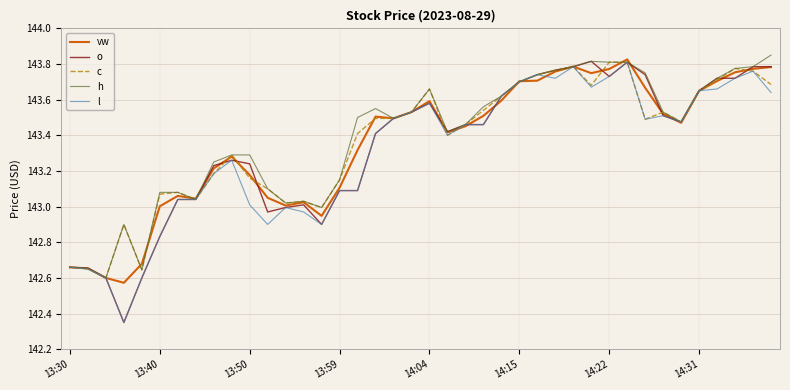

What is the difference between the second highest and minimum values in the o series?

1.5